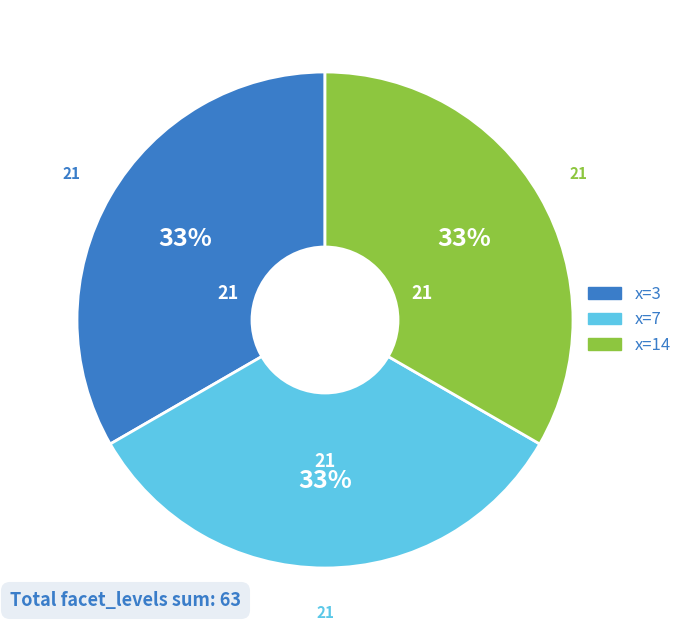

To the nearest percent, what is the average slice percentage?

33%